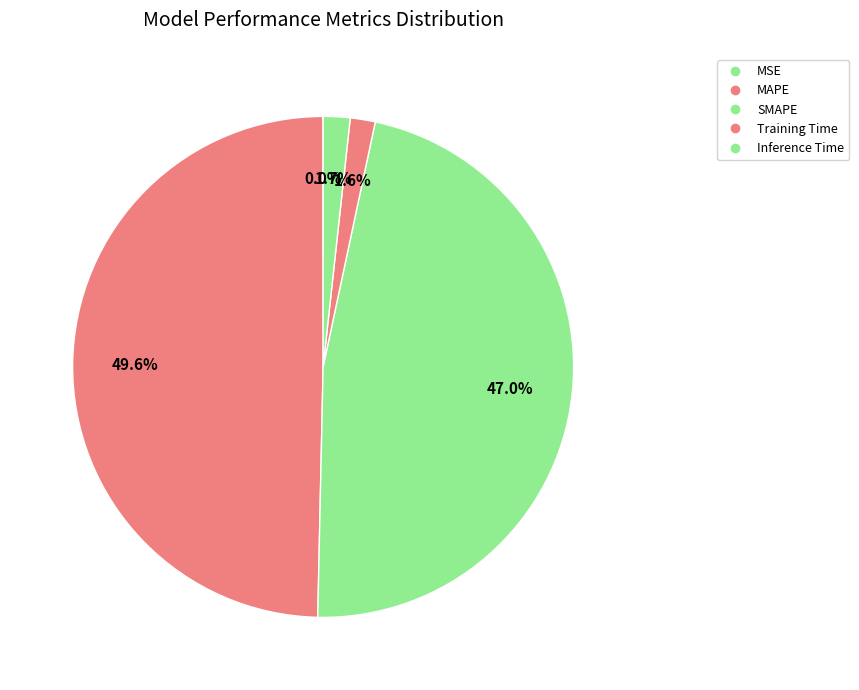

Is there a majority slice in this chart?

No